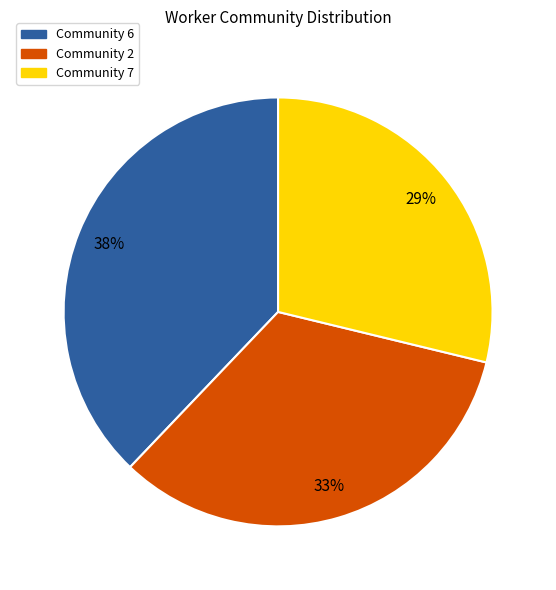

Which slice is the largest?

Community 6